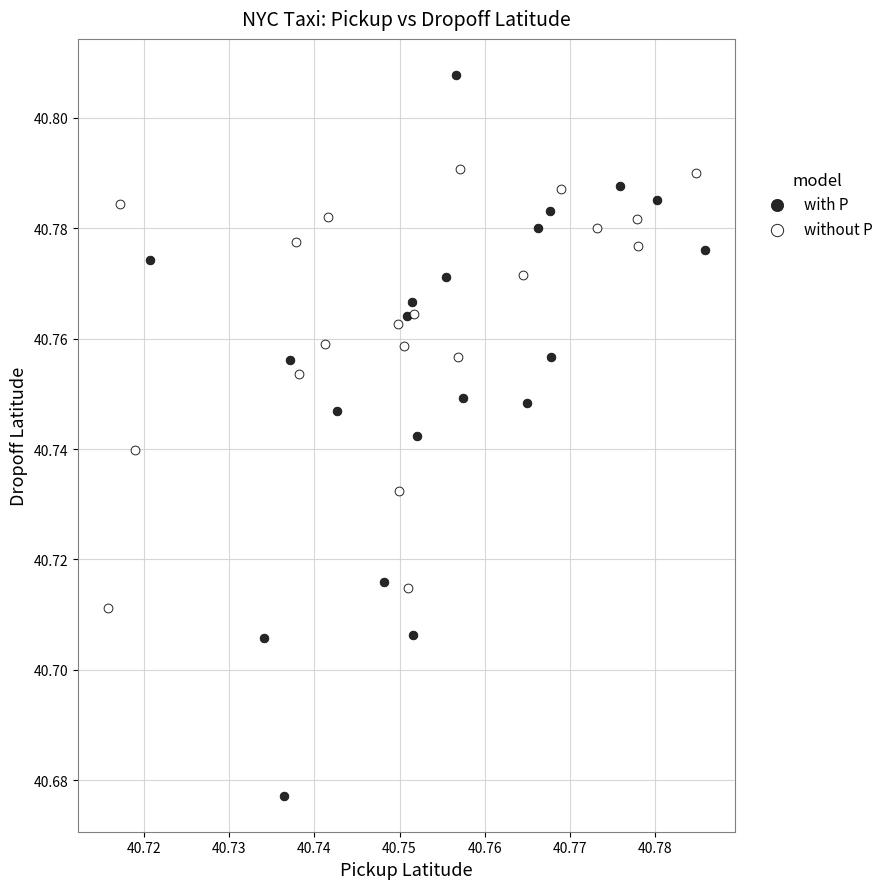

Which series reaches the maximum Y coordinate?

with P